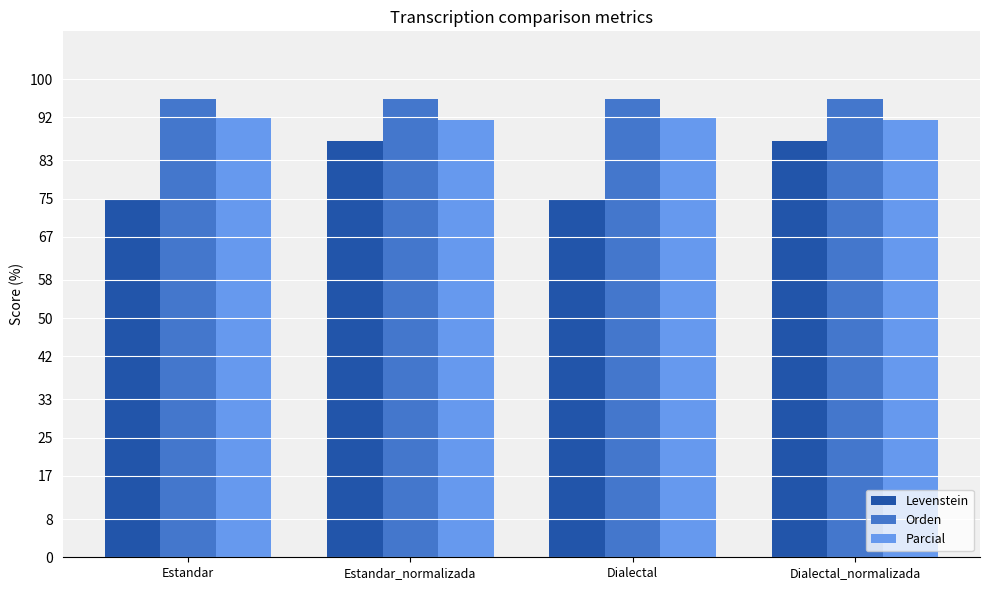

Count the number of data series in this chart.

3